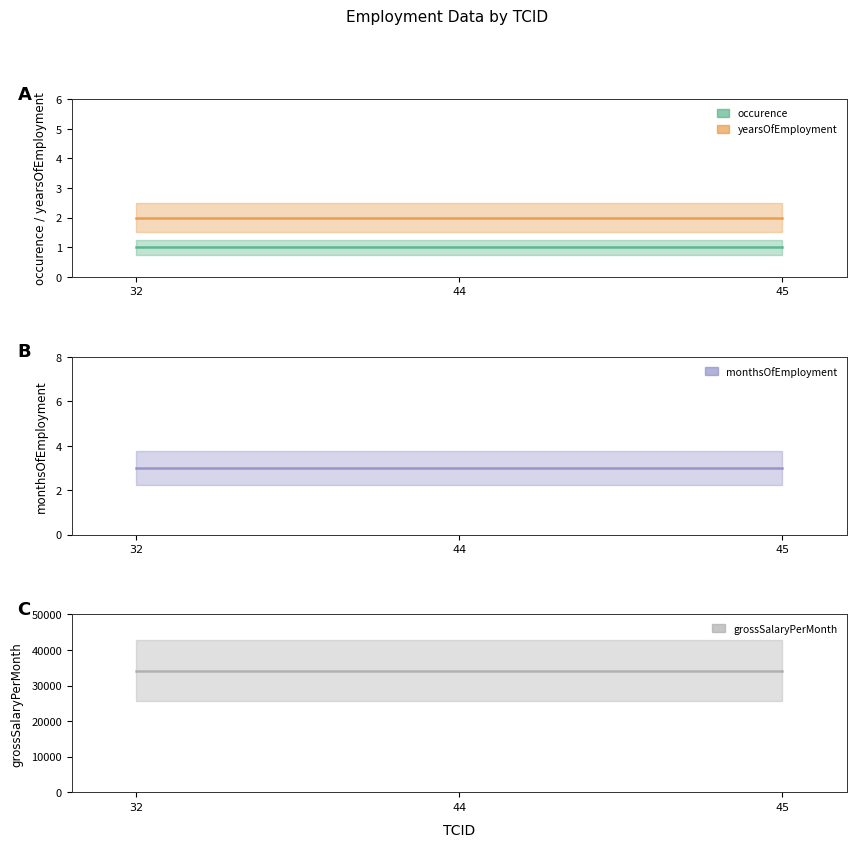

What is the minimum value shown in the chart?

1